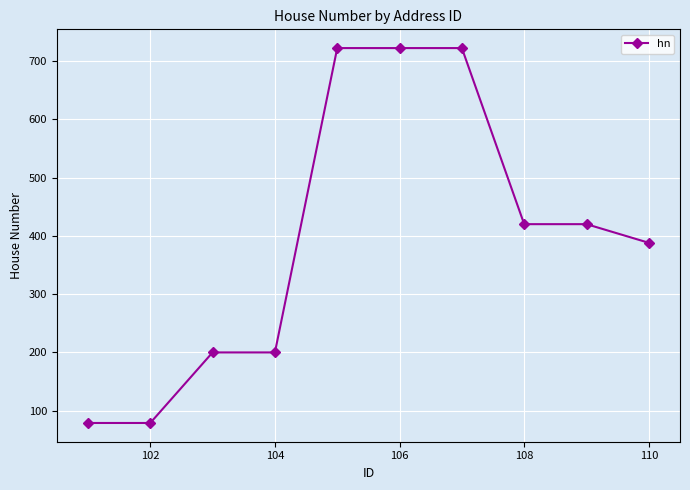

Does the chart have visible grid lines?

Yes